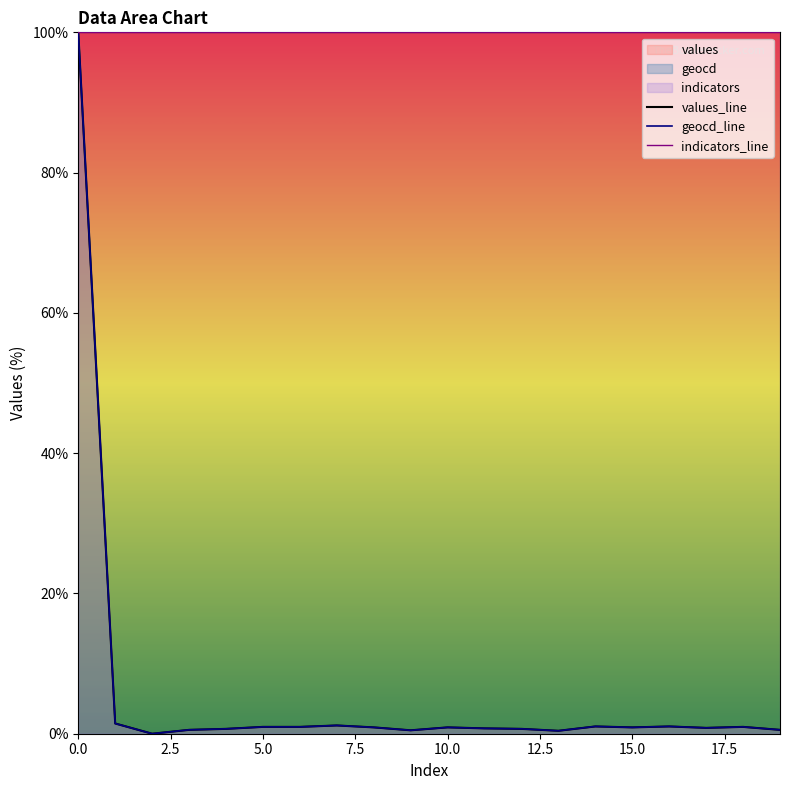

Is it true that indicators_line equals 174.8 at 19?

False